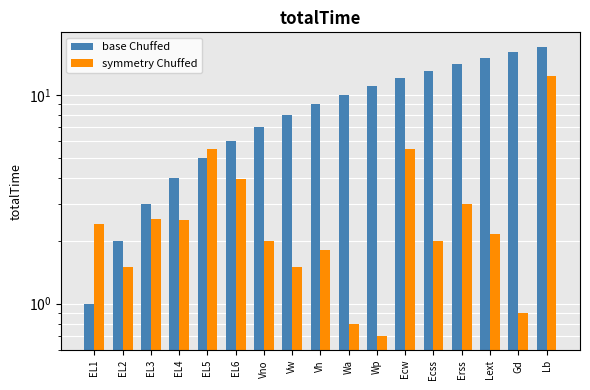

What is the spread (max minus min) of values at Ecss?

11.0